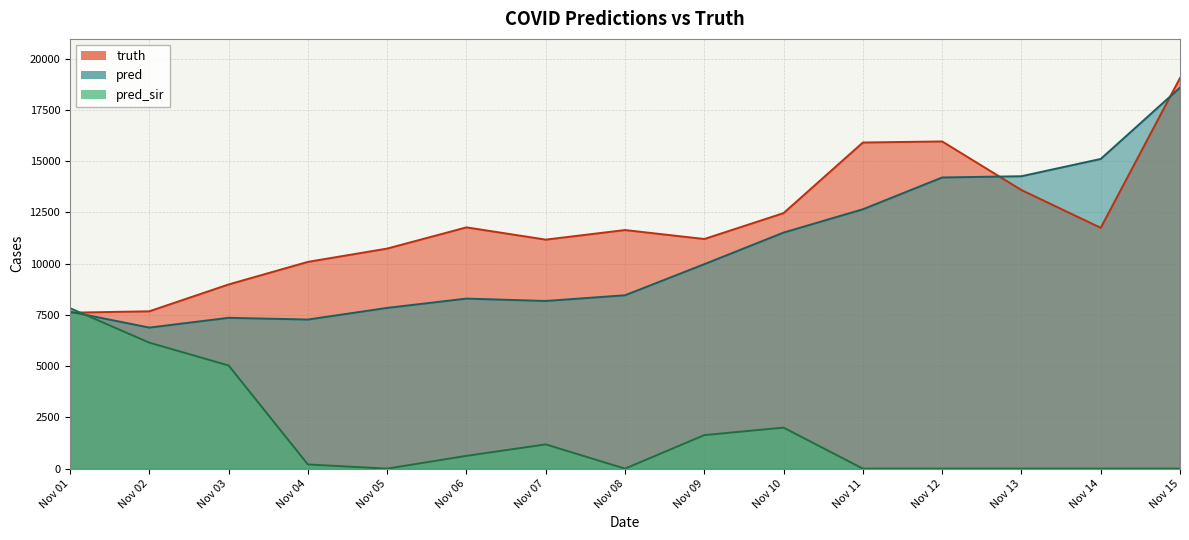

What is the value of the truth point at the 14th from the left?

11749.0